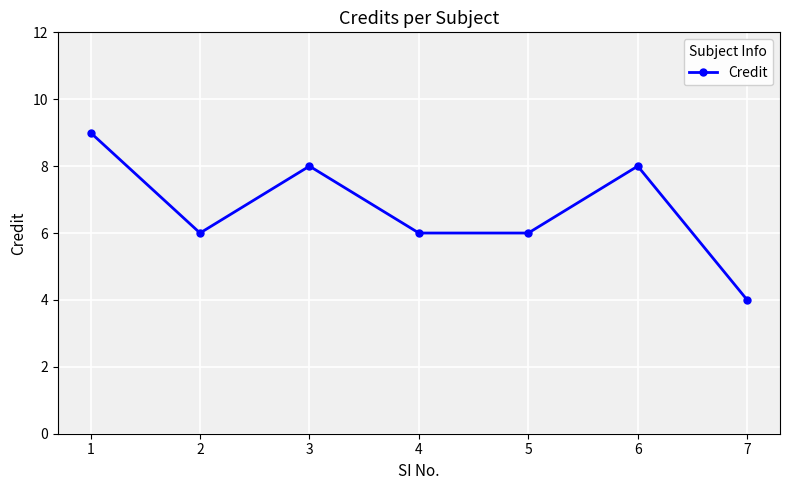

Does the chart display data point markers on the line(s)?

Yes